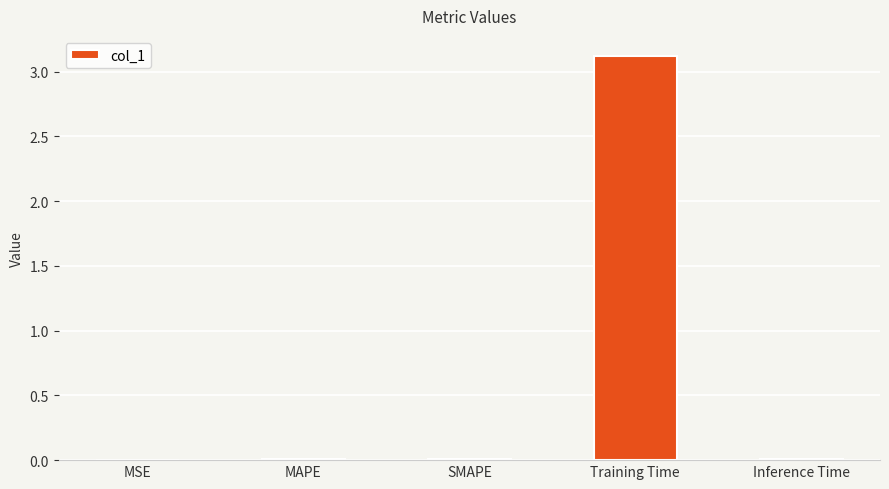

At which category does the chart reach its peak across all series?

Training Time